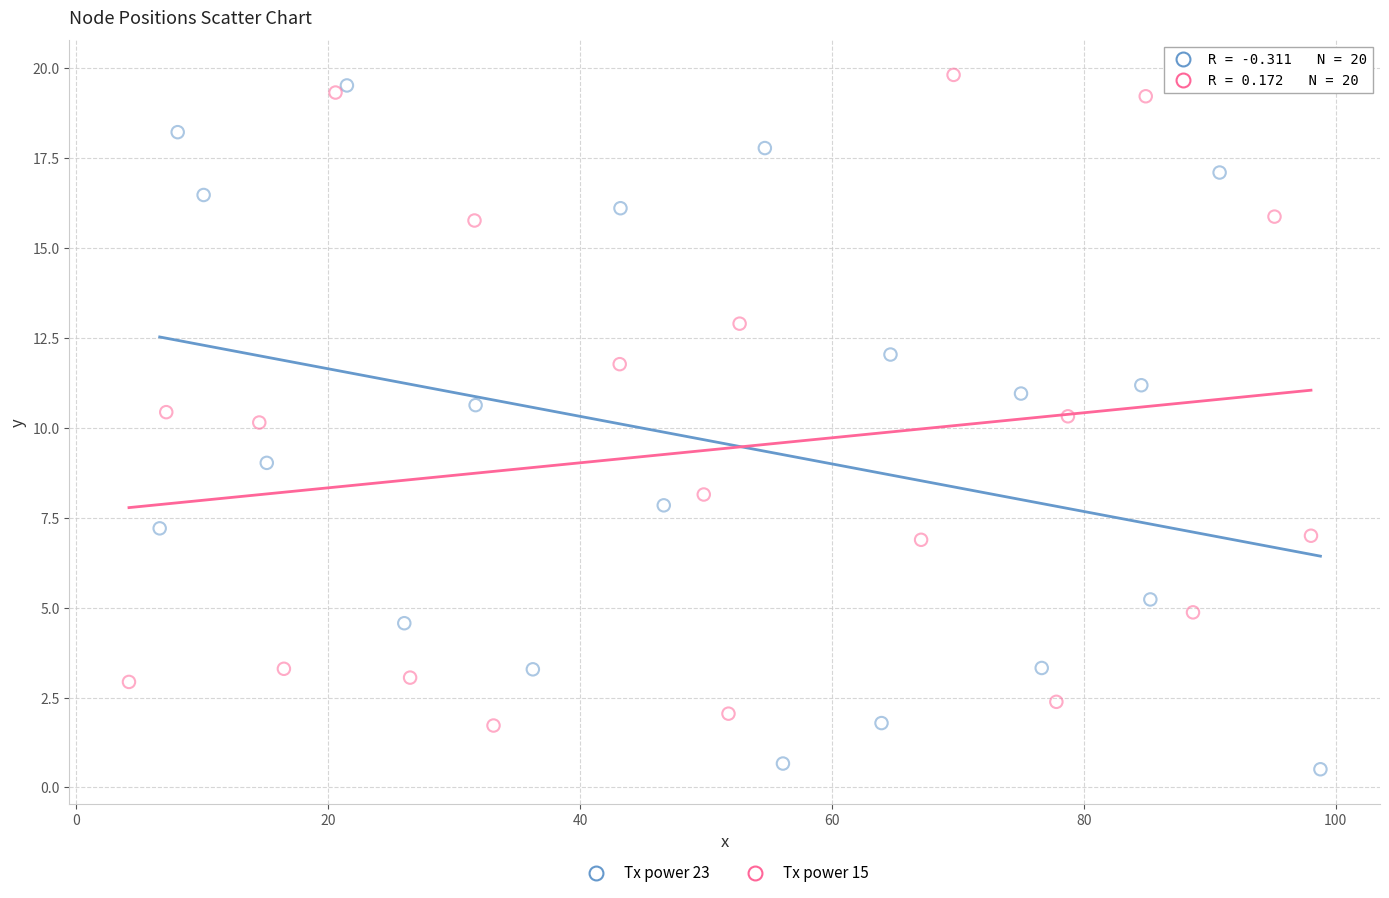

Which series reaches the maximum Y coordinate?

Tx power 15